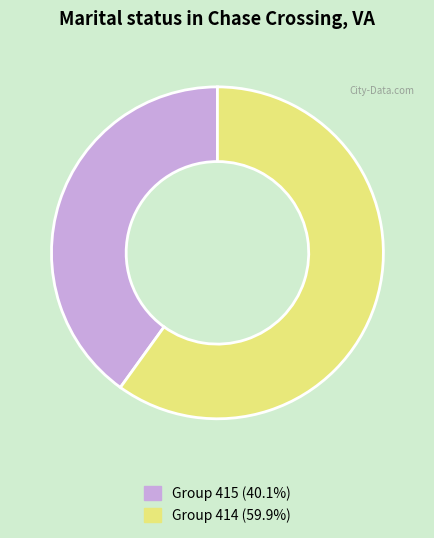

Does any single category account for the majority?

Yes